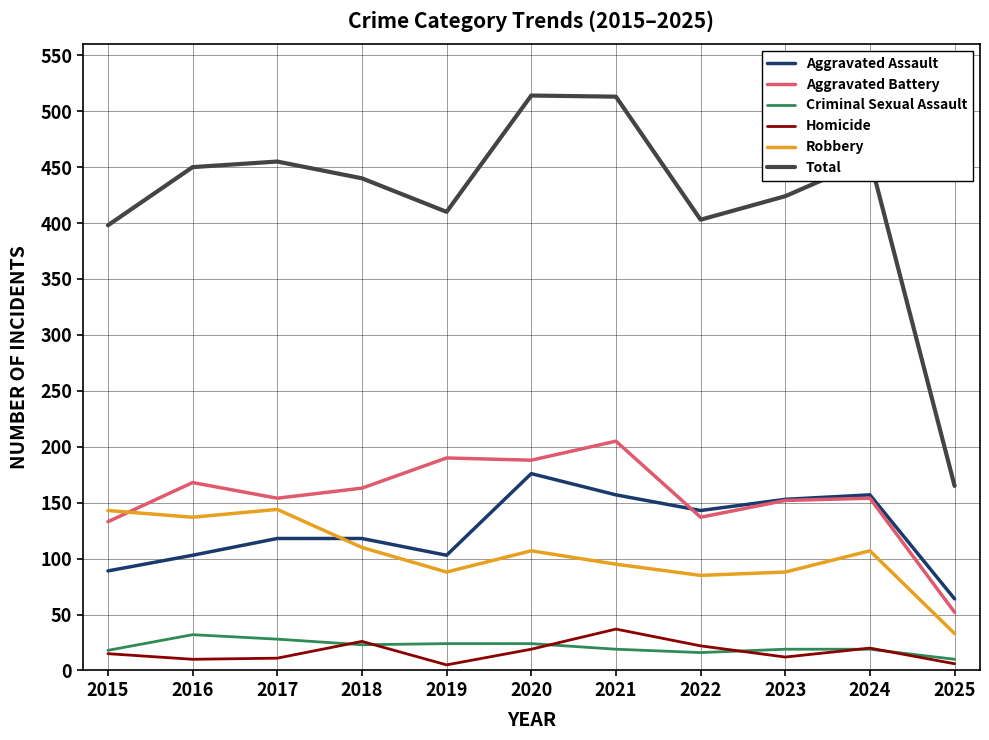

True or false: Criminal Sexual Assault and Total cross at least once.

False